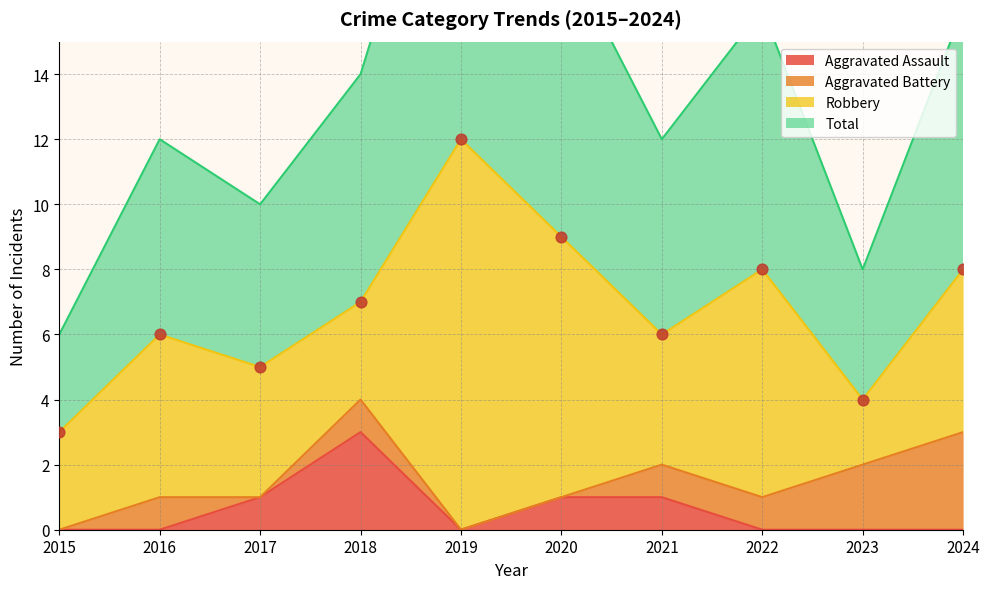

At how many categories does at least one series exceed 1?

10